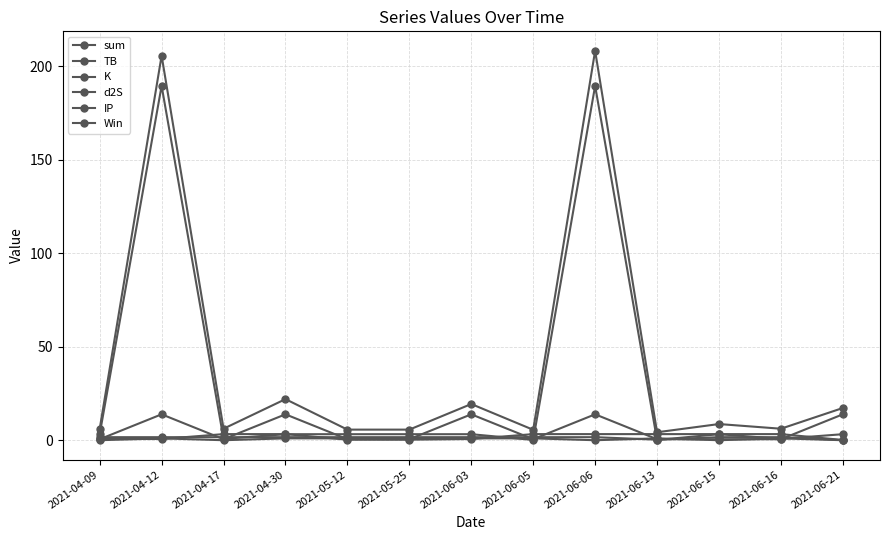

List the series in order of their peak value, lowest first.

Win, d2S, TB, IP, K, sum